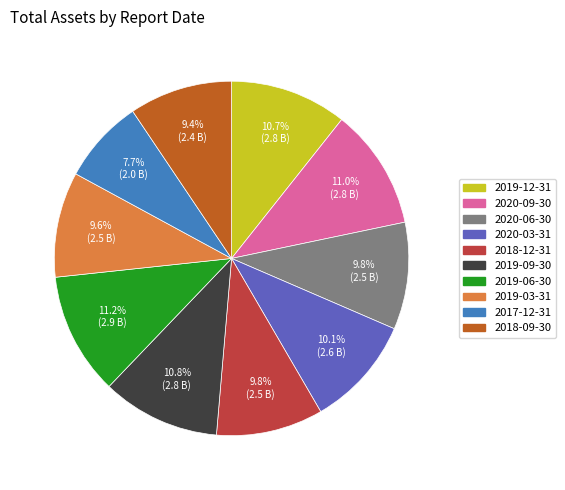

To the nearest percent, what portion does 2020-03-31 represent?

10%